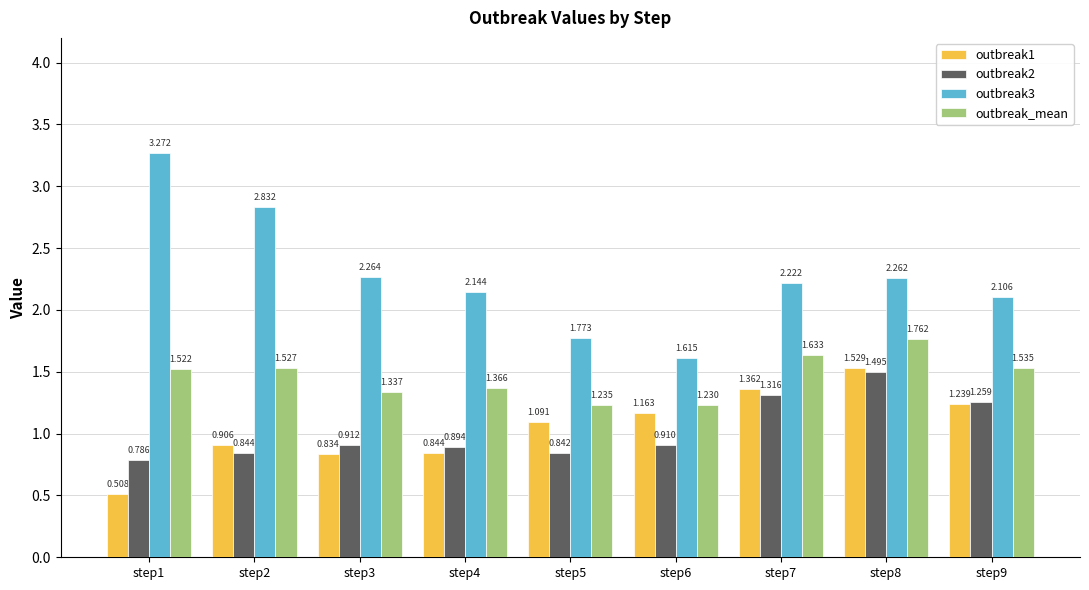

What is the minimum value for outbreak1?

0.5